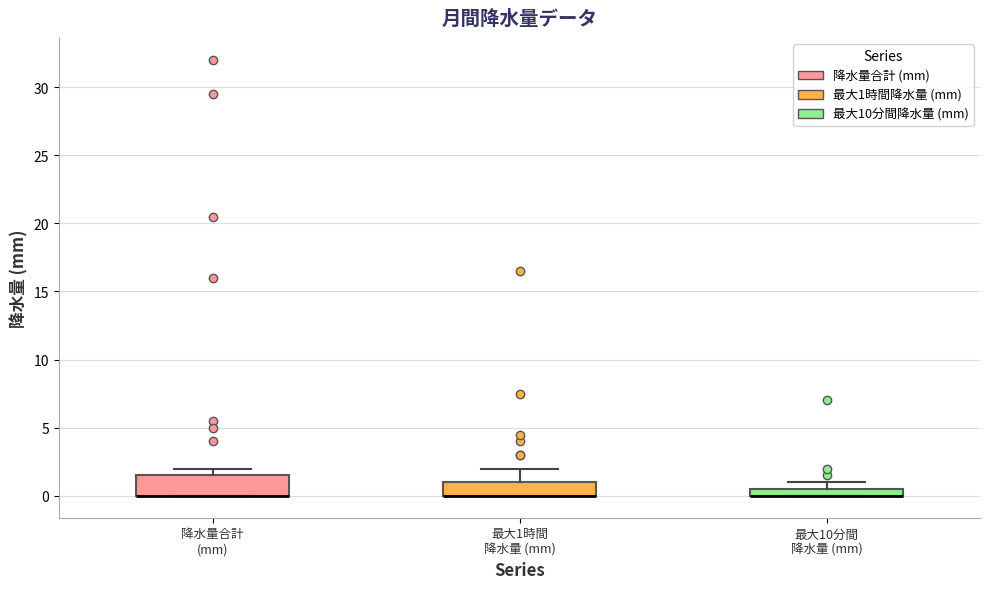

Where does the upper whisker of the box for 最大1時間 降水量 (mm) end on the y-axis? The values are not printed on the chart, so give them approximately, as read against the axis.

2.0